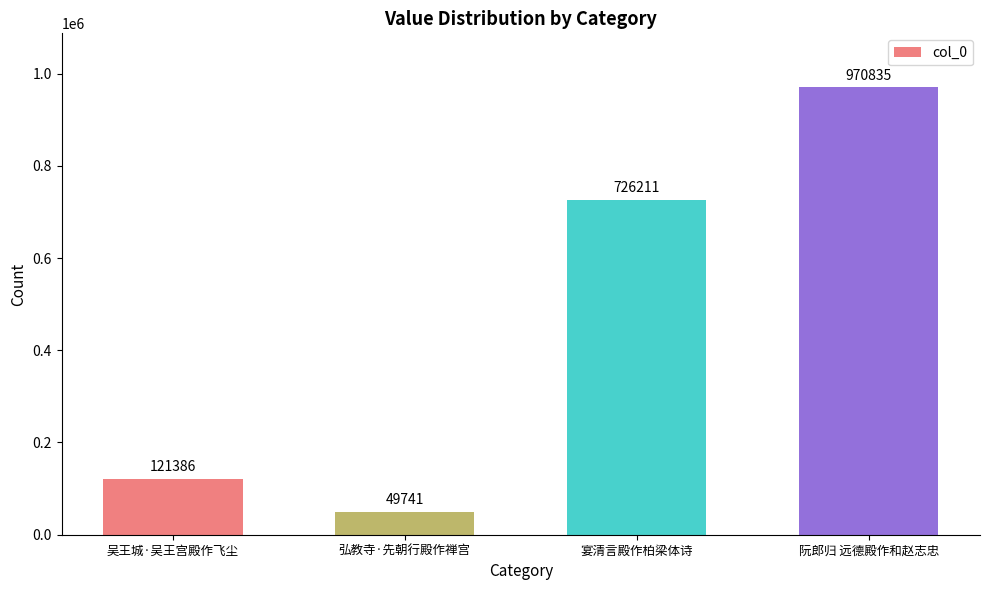

Reading left to right, transcribe all the data shown in this chart.

121386	49741	726211	970835